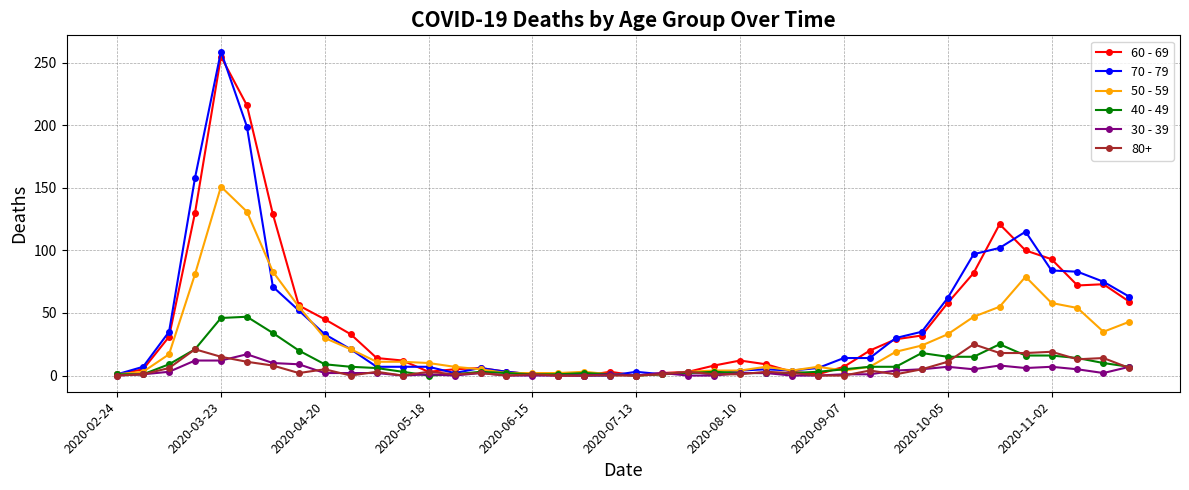

Which series has the widest spread of values?

70 - 79